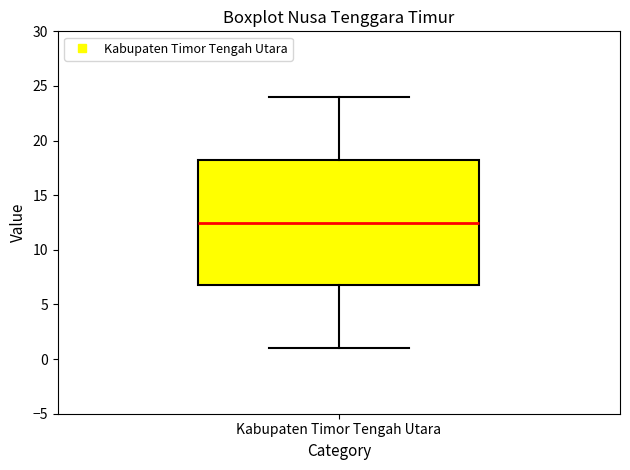

Read this box plot against the y-axis: the position of the median line, the range covered by the box, and the ends of both whiskers. The values are not printed on the chart, so give them approximately, as read against the axis.

median 12.5, box 7.0 to 18.5, whiskers 1.0 to 24.0